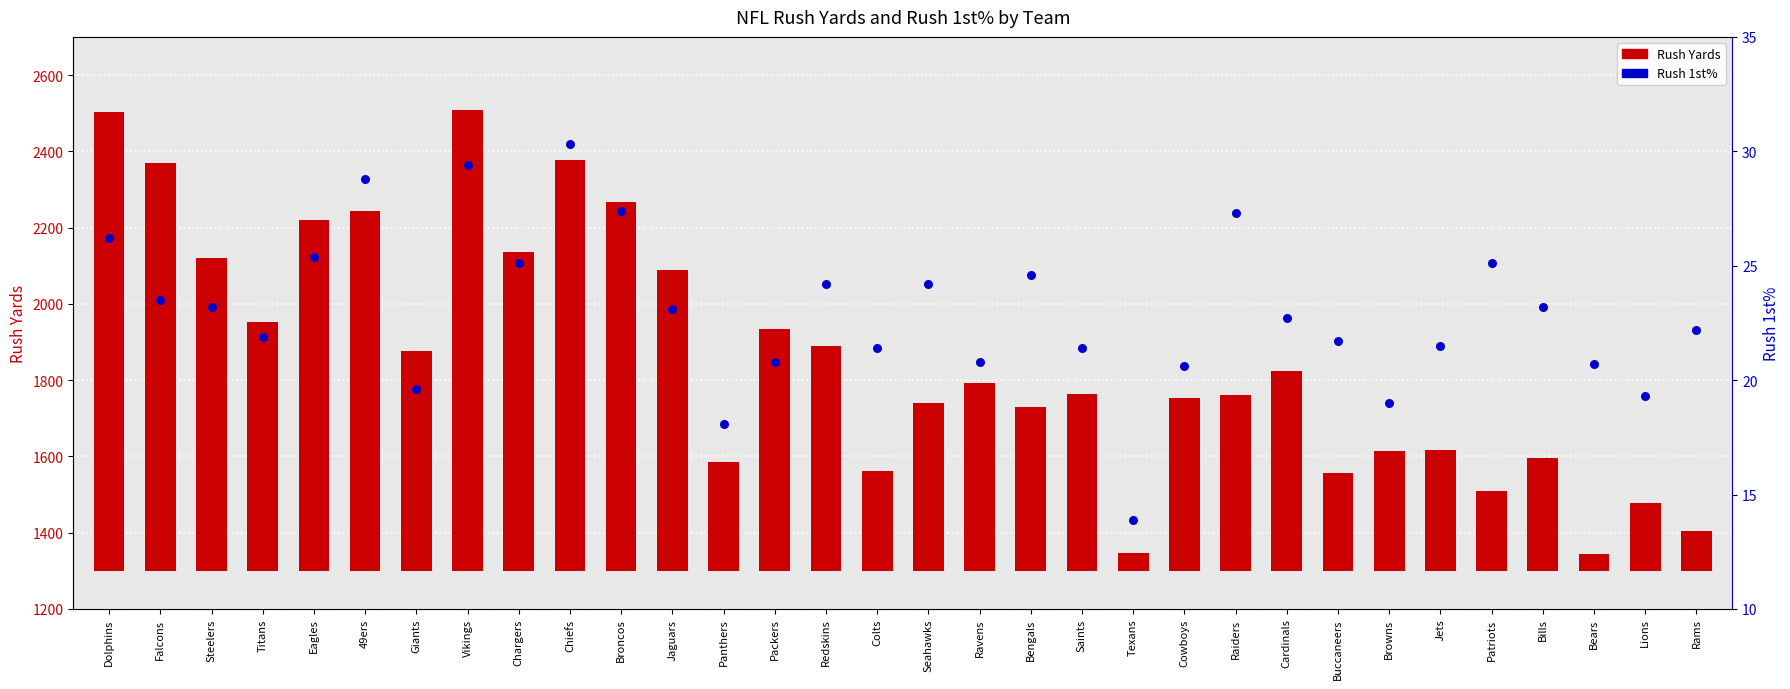

What are all the series names shown in the legend?

Rush Yards, Rush 1st%